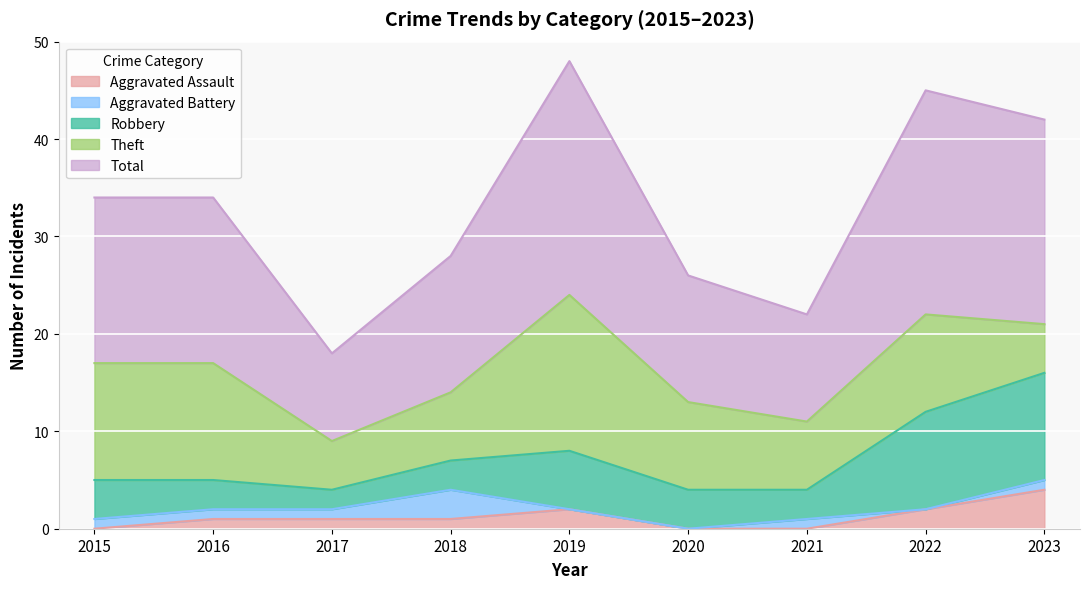

Between 2017 and 2020, which is larger?

2017